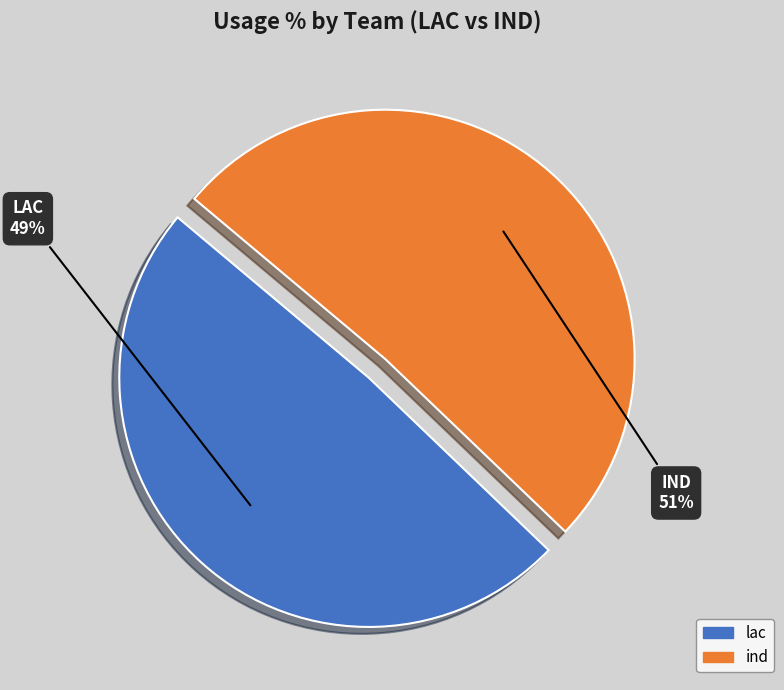

To the nearest percent, what is the average slice percentage?

50%